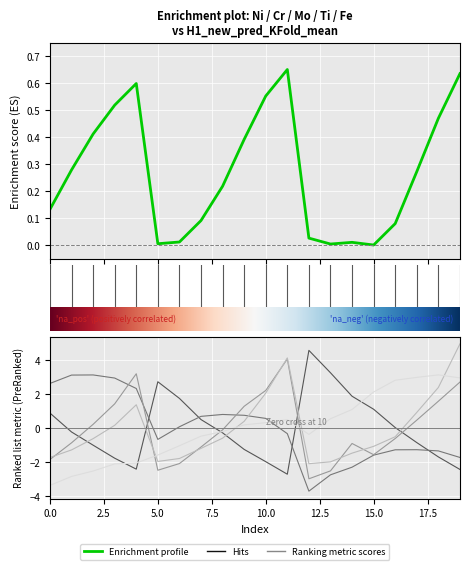

Where is the first local minimum for H1_new_pred_KFold_mean?

5